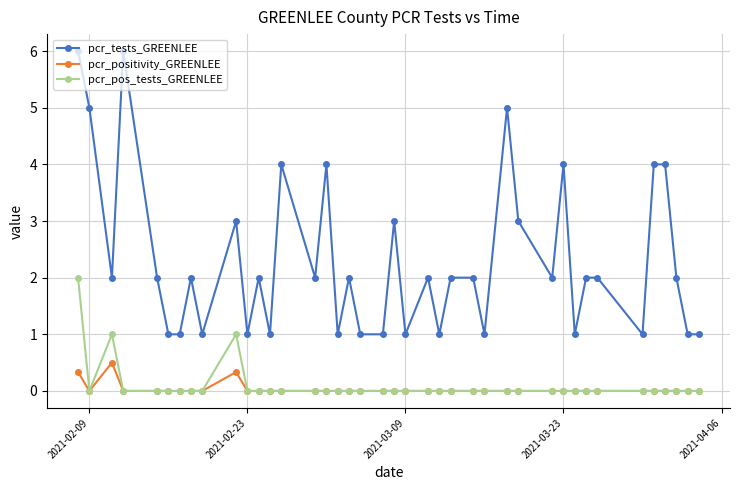

True or false: pcr_tests_GREENLEE and pcr_pos_tests_GREENLEE cross at least once.

False